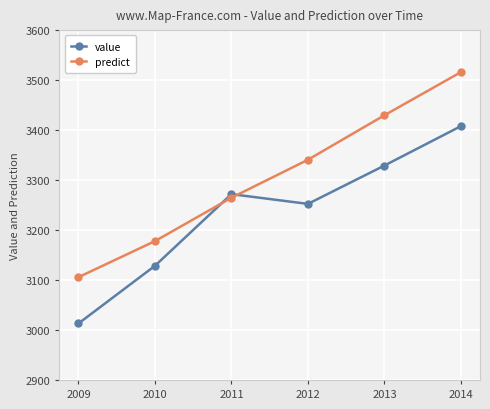

How many times do value and predict cross each other?

2